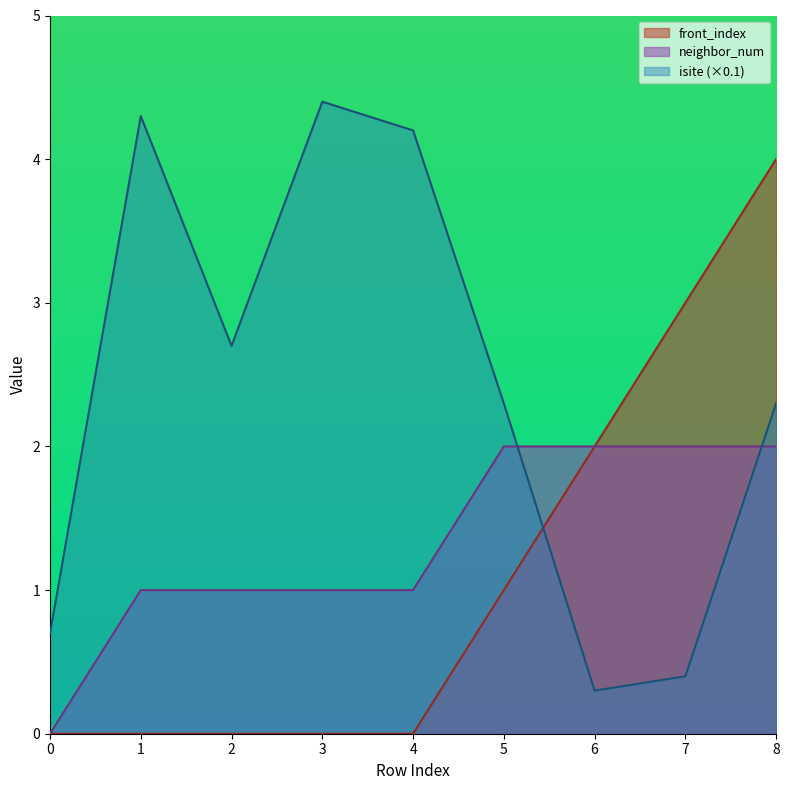

What is the approximate value of isite at 1?

4.3